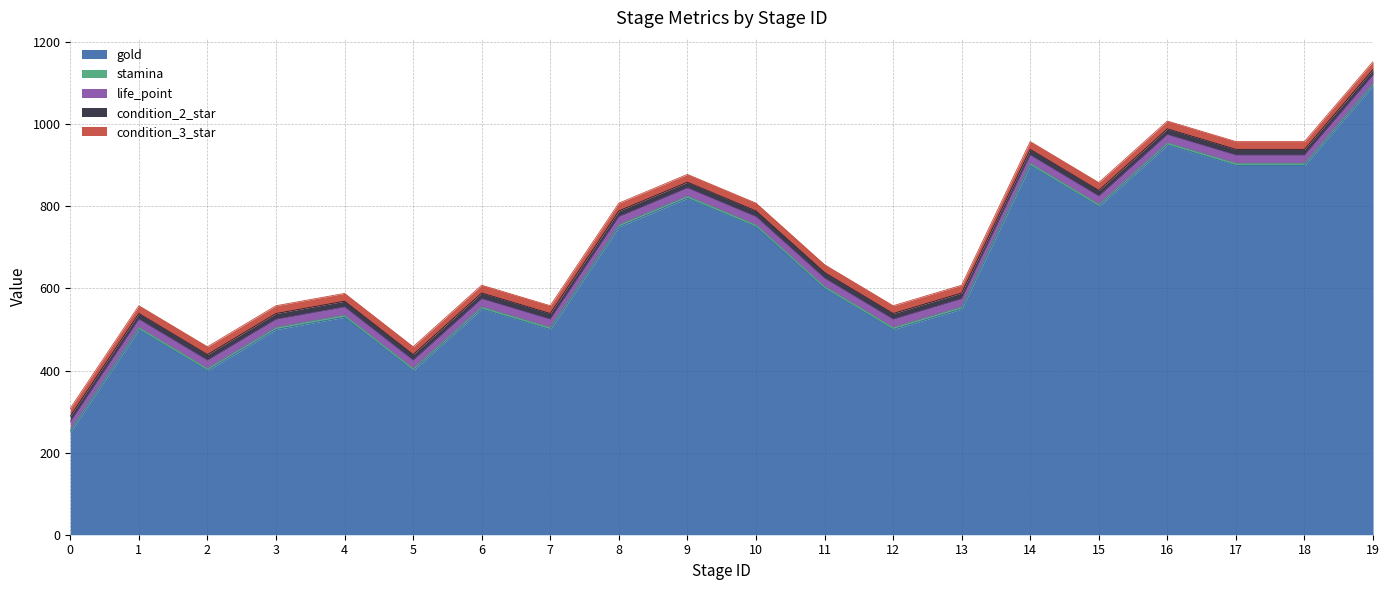

Reading left to right, what are all the values shown in this chart?

gold: 0=250	1=500	2=400	3=500	4=530	5=400	6=550	7=500	8=750	9=820	10=750	11=600	12=500	13=550	14=900	15=800	16=950	17=900	18=900	19=1095
stamina: 0=5	1=5	2=5	3=5	4=5	5=5	6=5	7=5	8=5	9=5	10=5	11=5	12=5	13=5	14=5	15=5	16=5	17=5	18=5	19=5
life_point: 0=20	1=20	2=20	3=20	4=20	5=20	6=20	7=20	8=20	9=20	10=20	11=20	12=20	13=20	14=20	15=20	16=20	17=20	18=20	19=20
condition_2_star: 0=14	1=14	2=14	3=14	4=14	5=14	6=14	7=14	8=14	9=14	10=14	11=14	12=14	13=14	14=14	15=14	16=14	17=14	18=14	19=14
condition_3_star: 0=19	1=19	2=19	3=19	4=19	5=19	6=19	7=19	8=19	9=19	10=19	11=19	12=19	13=19	14=19	15=19	16=19	17=19	18=19	19=19